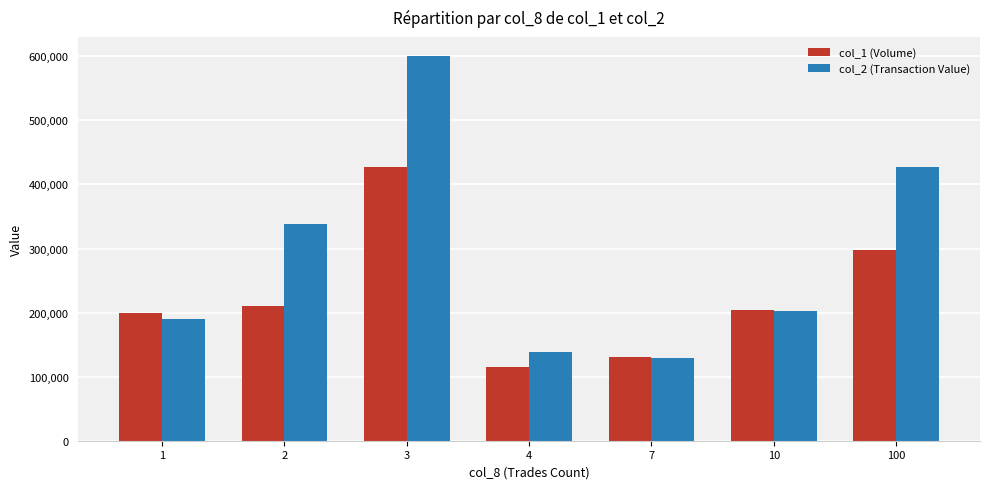

What are all the series names shown in the legend?

col_1 (Volume), col_2 (Transaction Value)